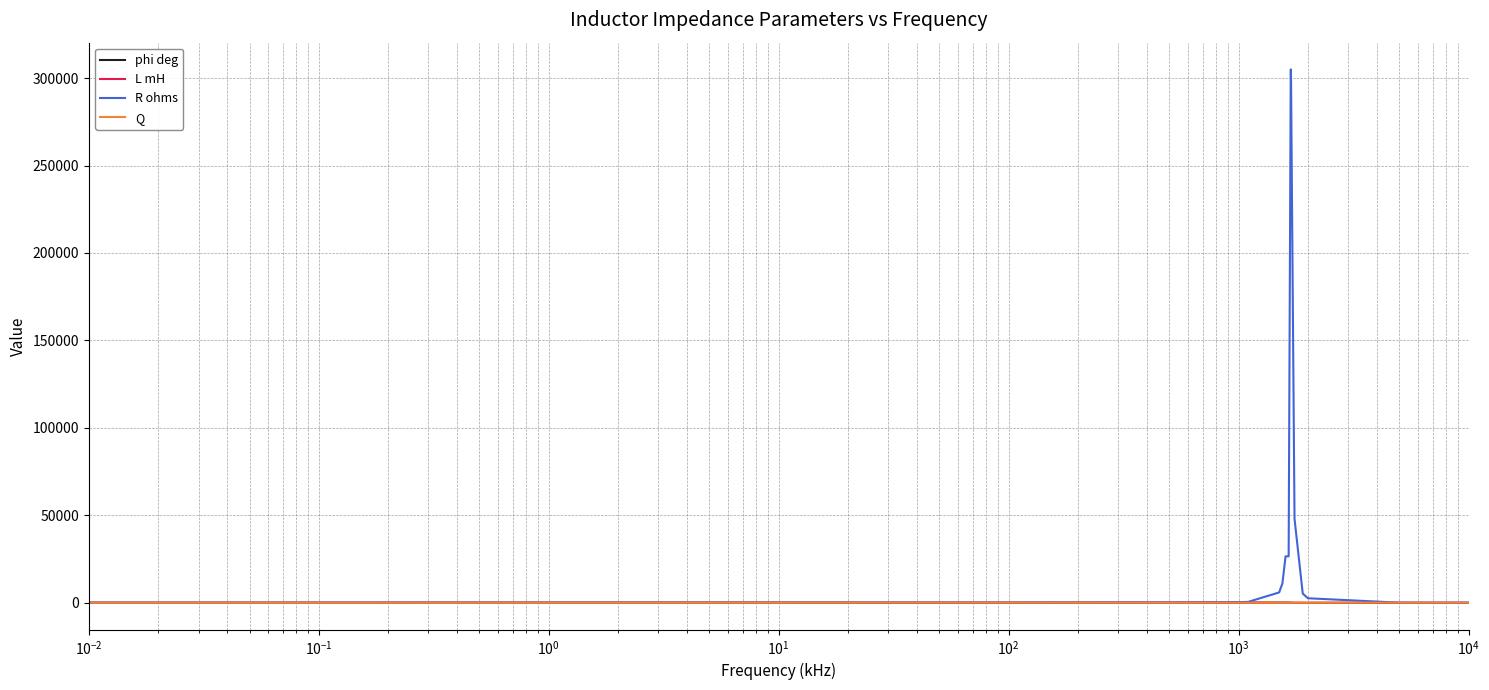

Which series has the largest range (max minus min)?

R ohms